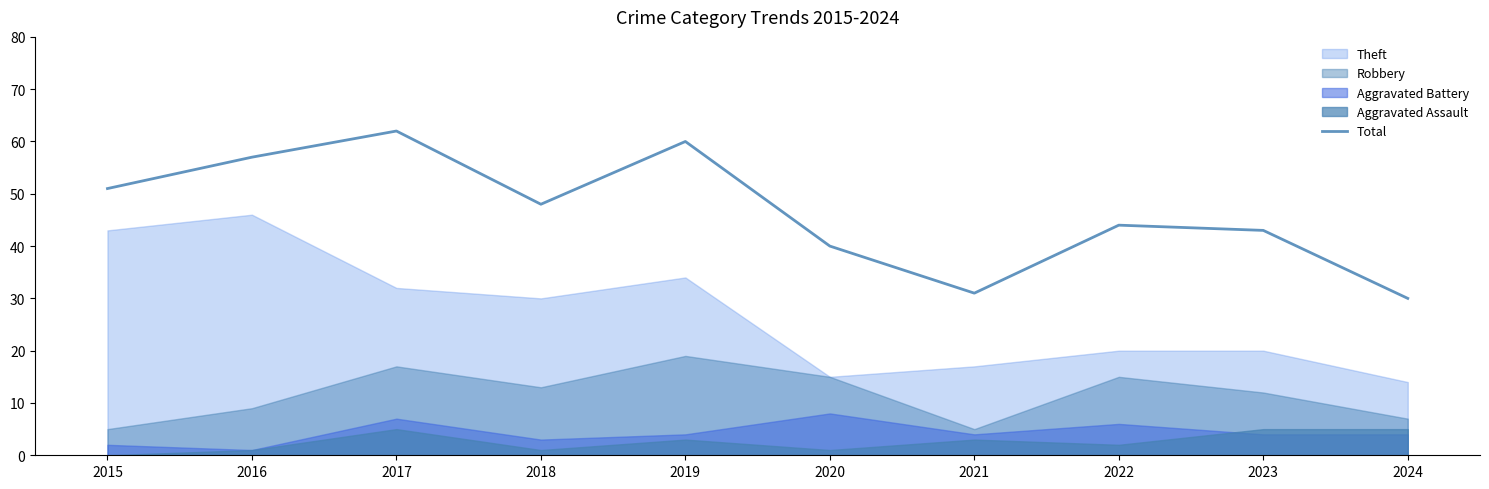

How many data points are less than 48?

5